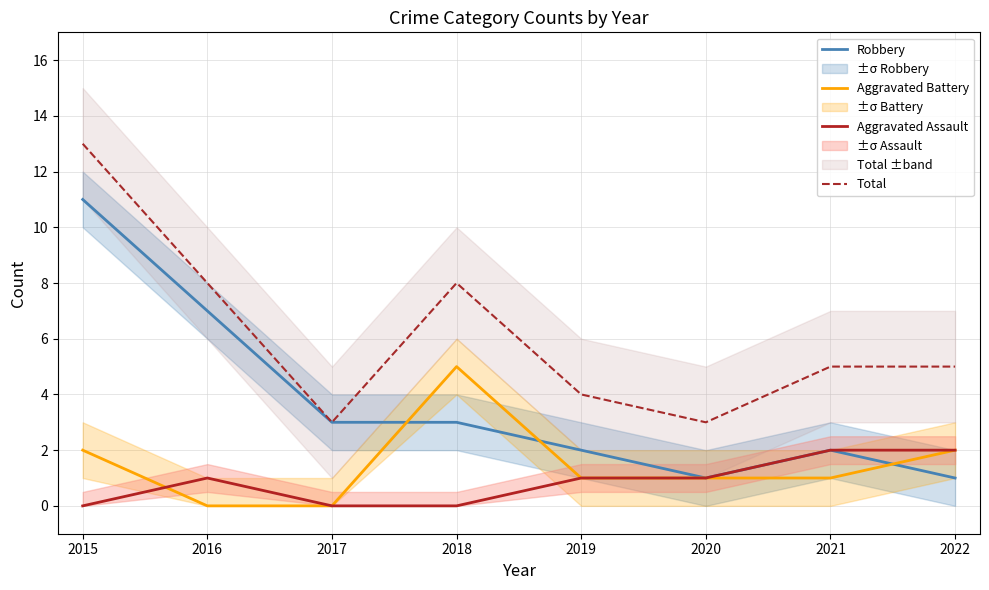

What is the approximate value of Aggravated Battery at 2019?

1